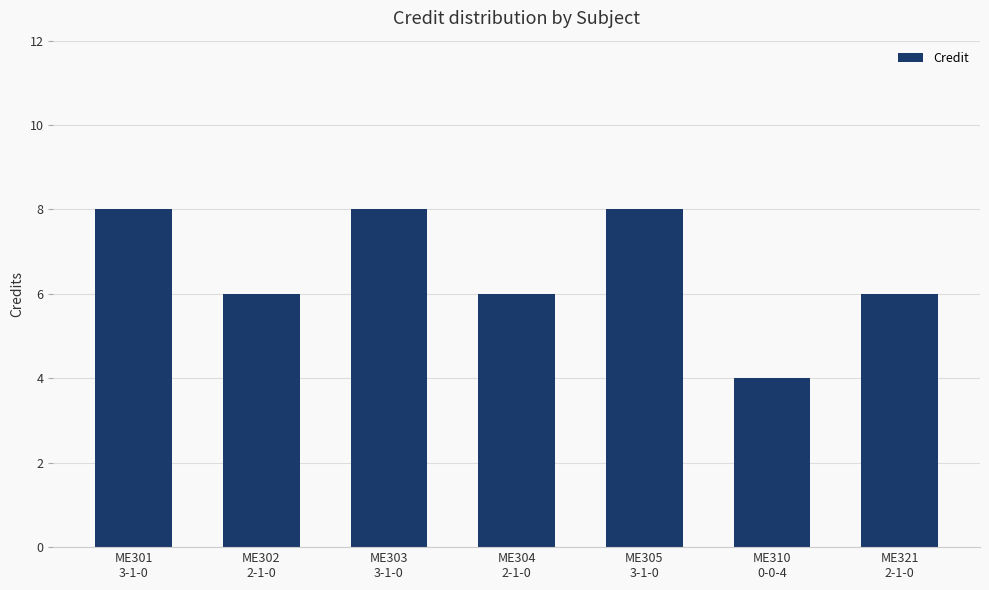

What is the label of the 7th bar from the right?

ME301
3-1-0